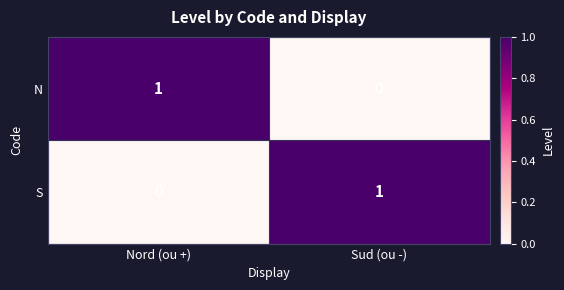

What is the total value across all series at Nord (ou +)?

1